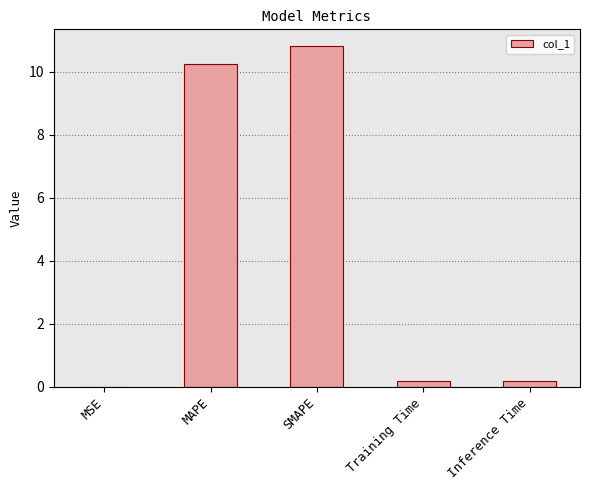

Which has a higher value, MAPE or Inference Time?

MAPE